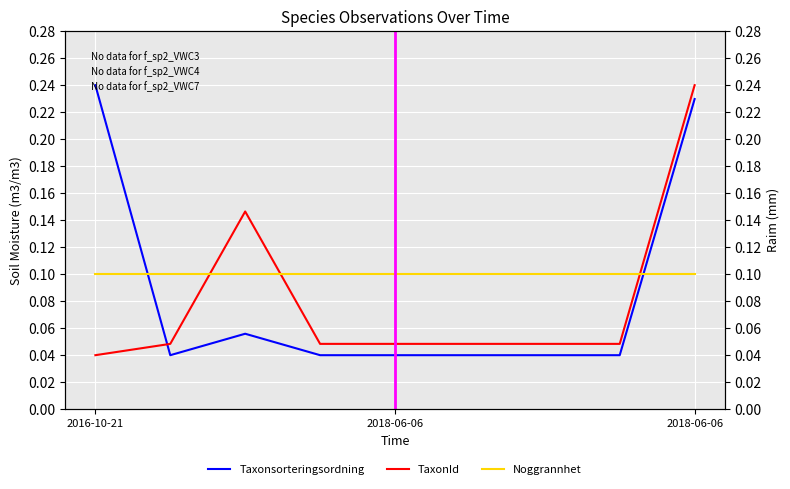

Which category has the highest value across all series?

2016-10-21